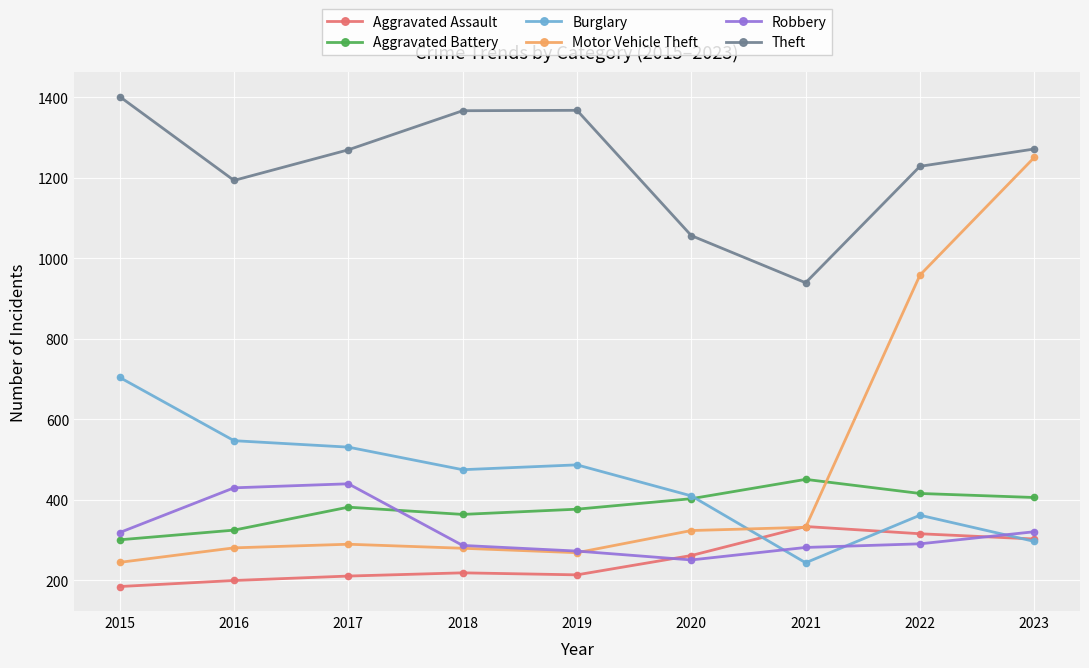

True or false: Aggravated Assault and Aggravated Battery intersect in this chart.

False